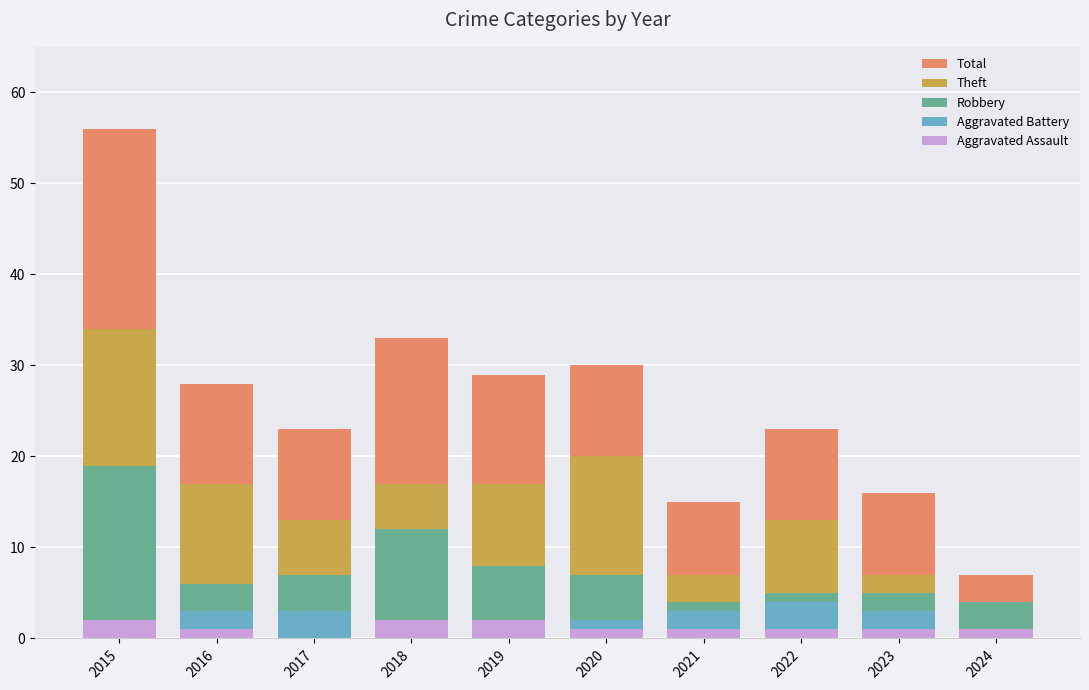

What are all the series names shown in the legend?

Total, Theft, Robbery, Aggravated Battery, Aggravated Assault